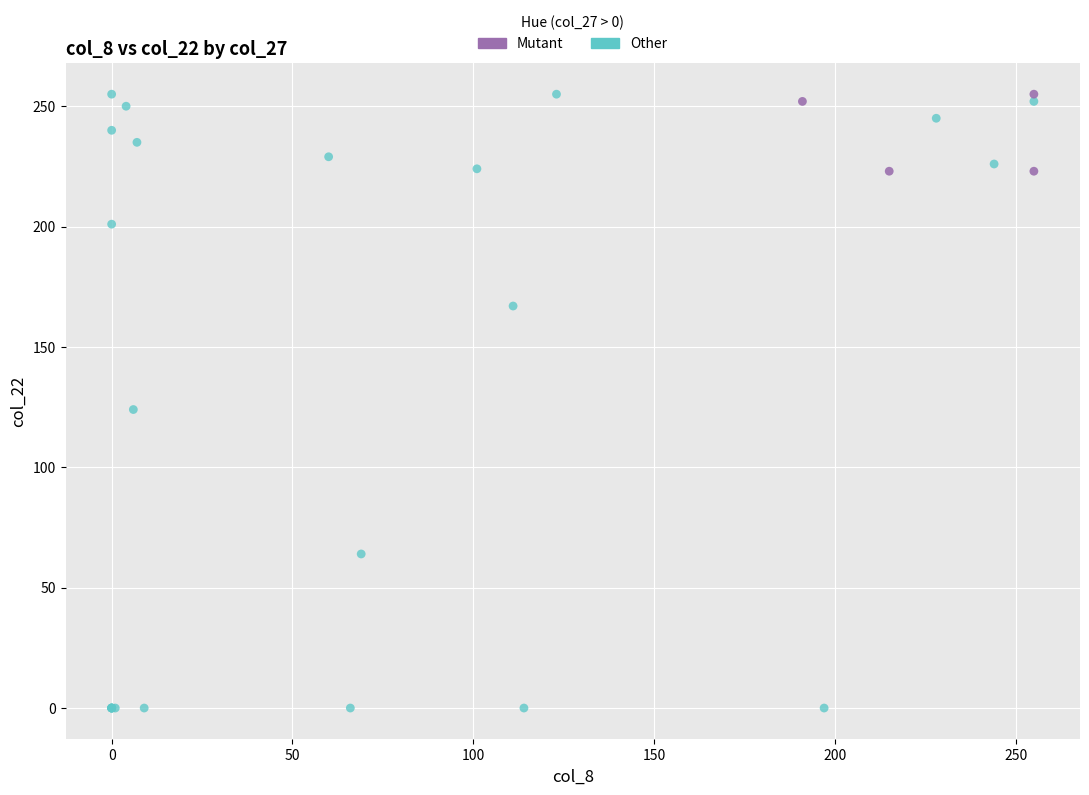

Which series has the largest Y range (max minus min)?

Other